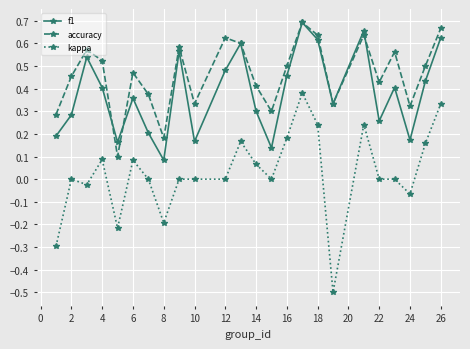

True or false: accuracy and kappa cross at least once.

False